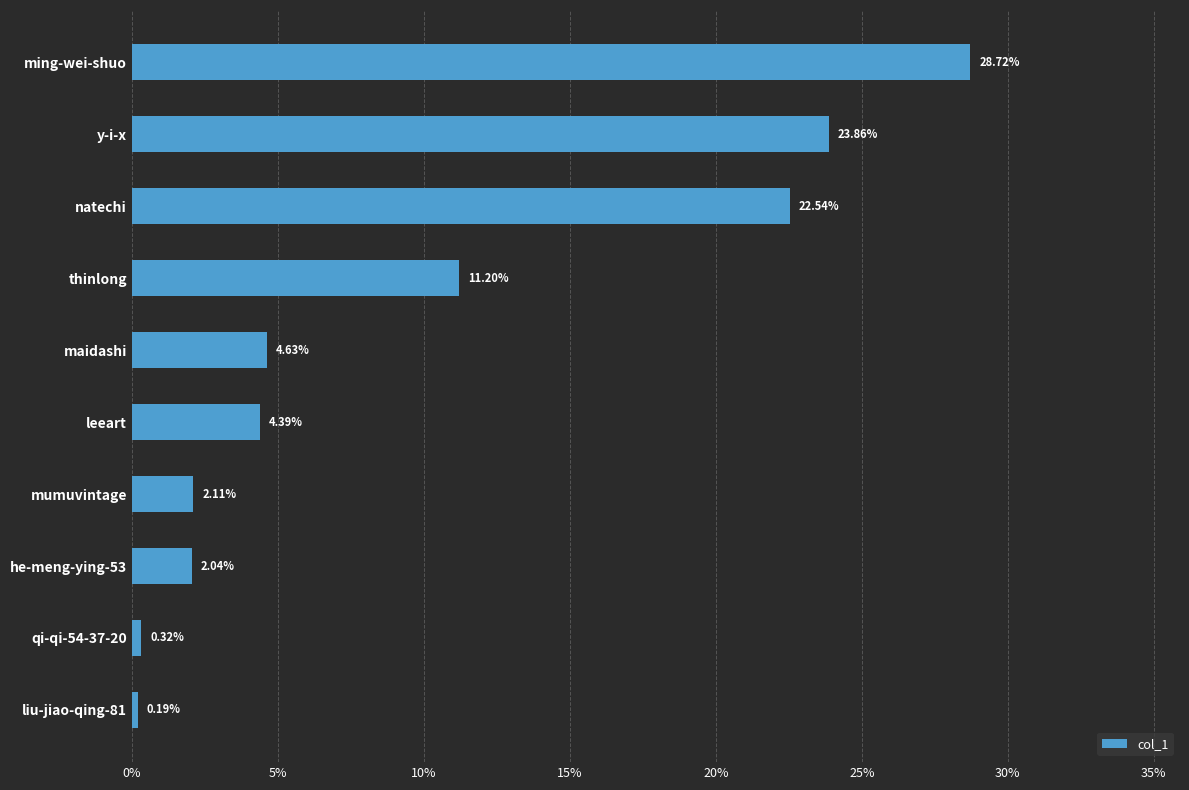

How many data points are less than 4?

4